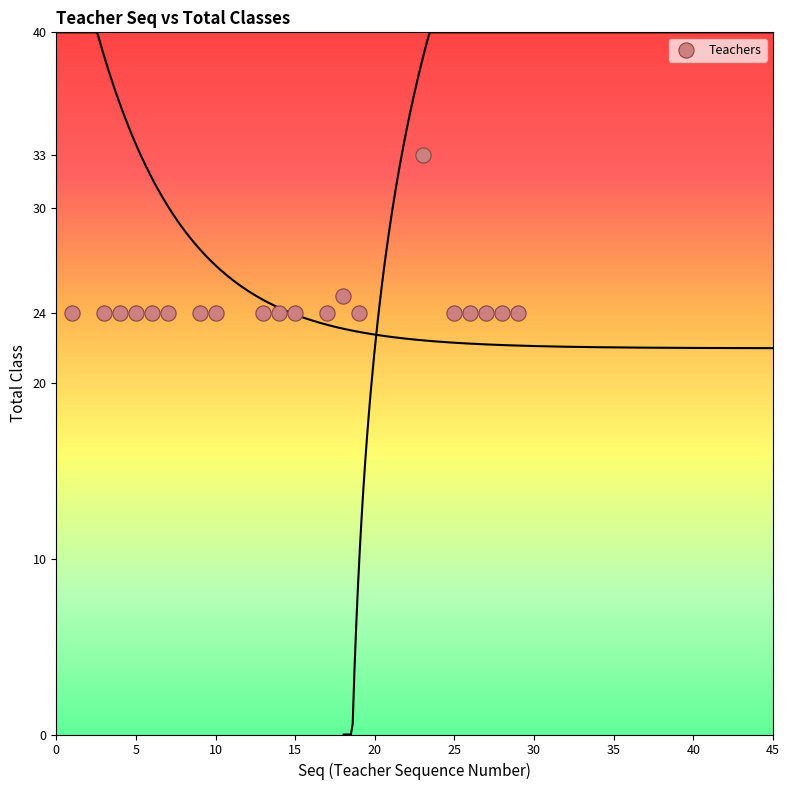

What is the range of X values (max minus min)?

28